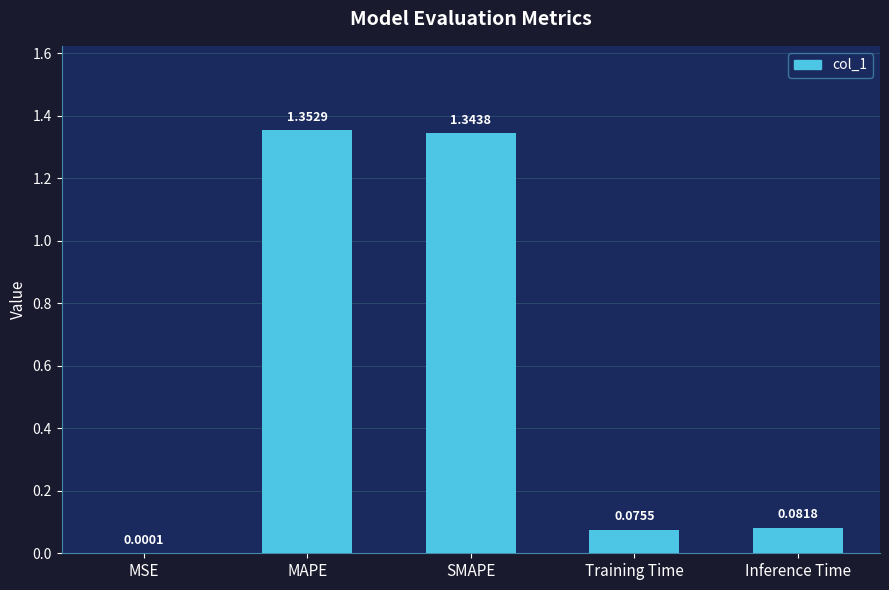

Which category has the highest value across all series?

MAPE